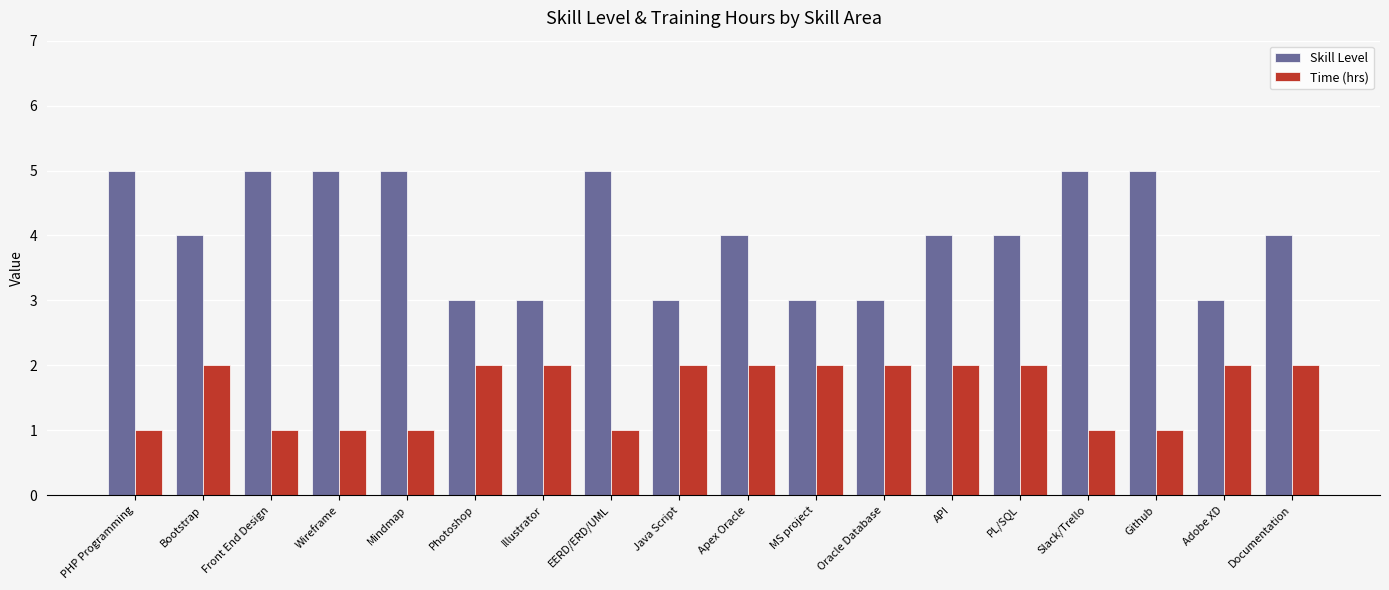

How many bars are there in total?

36